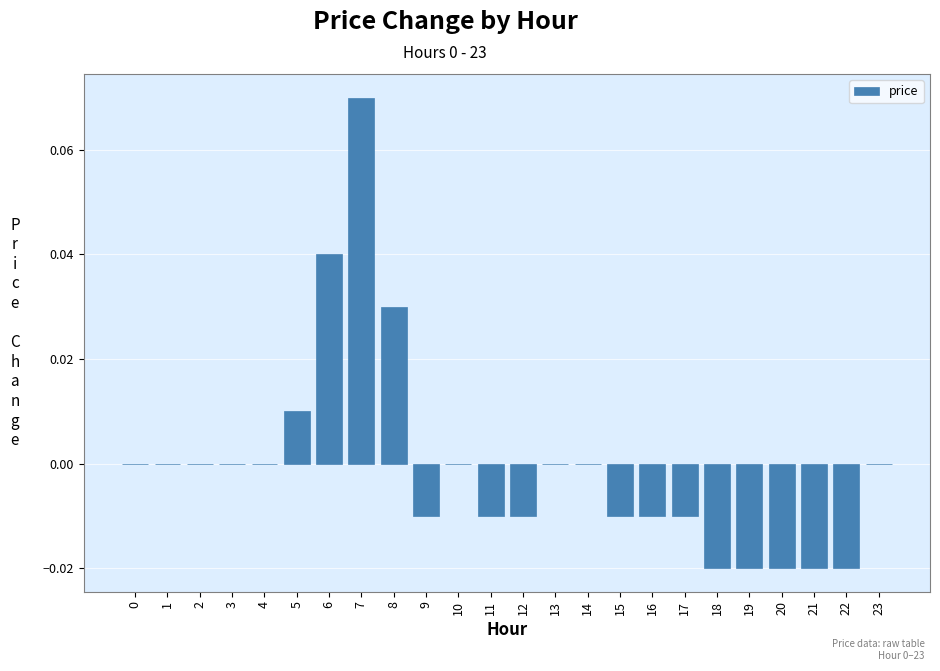

The value at 14 is 0.0. True or false?

True